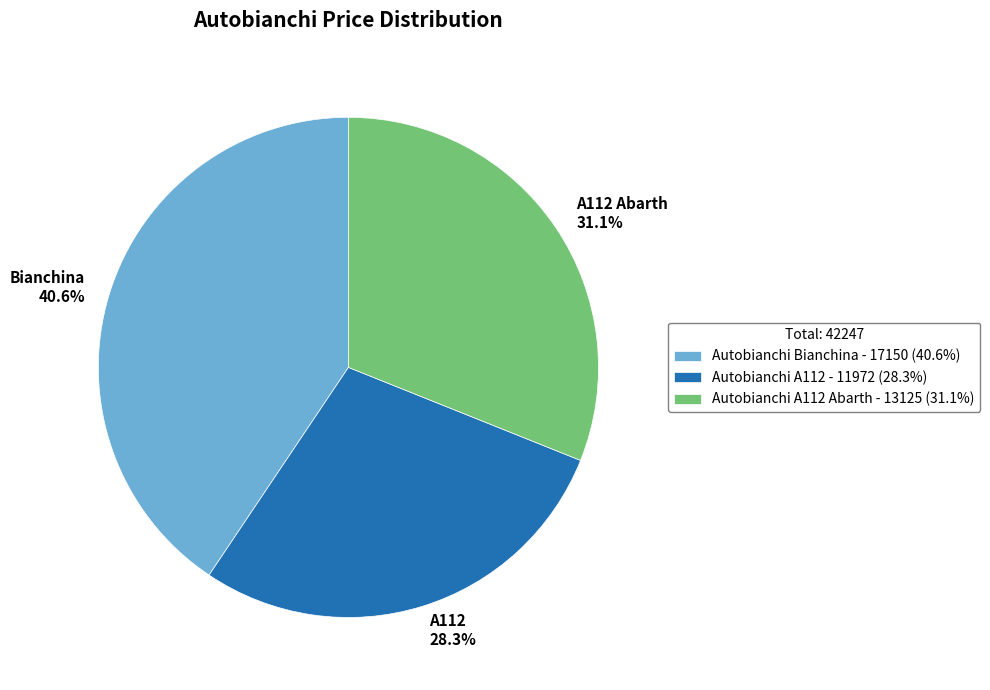

What percentage is NOT represented by A112 Abarth 31.1%?

68.9%